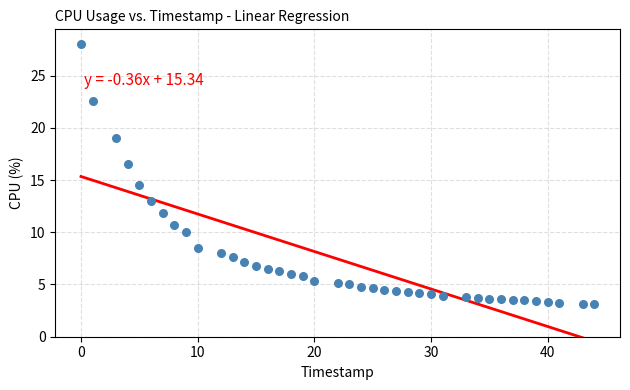

What is the range of Y values (max minus min)?

24.9